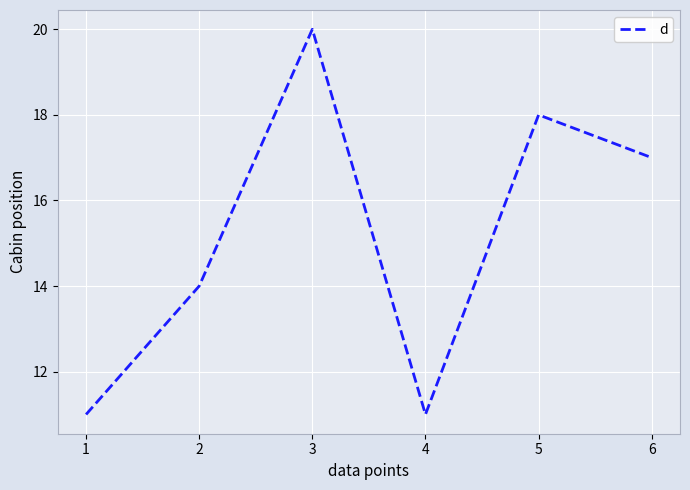

Between 2 and 5, which is larger?

5